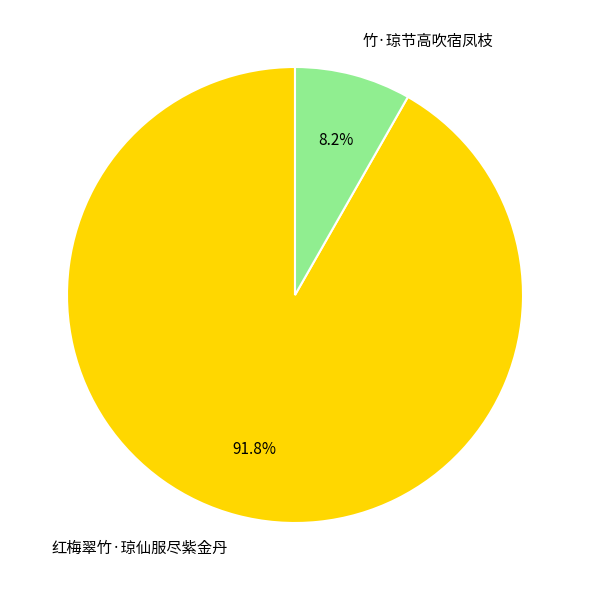

To the nearest percent, what is the average slice percentage?

50%